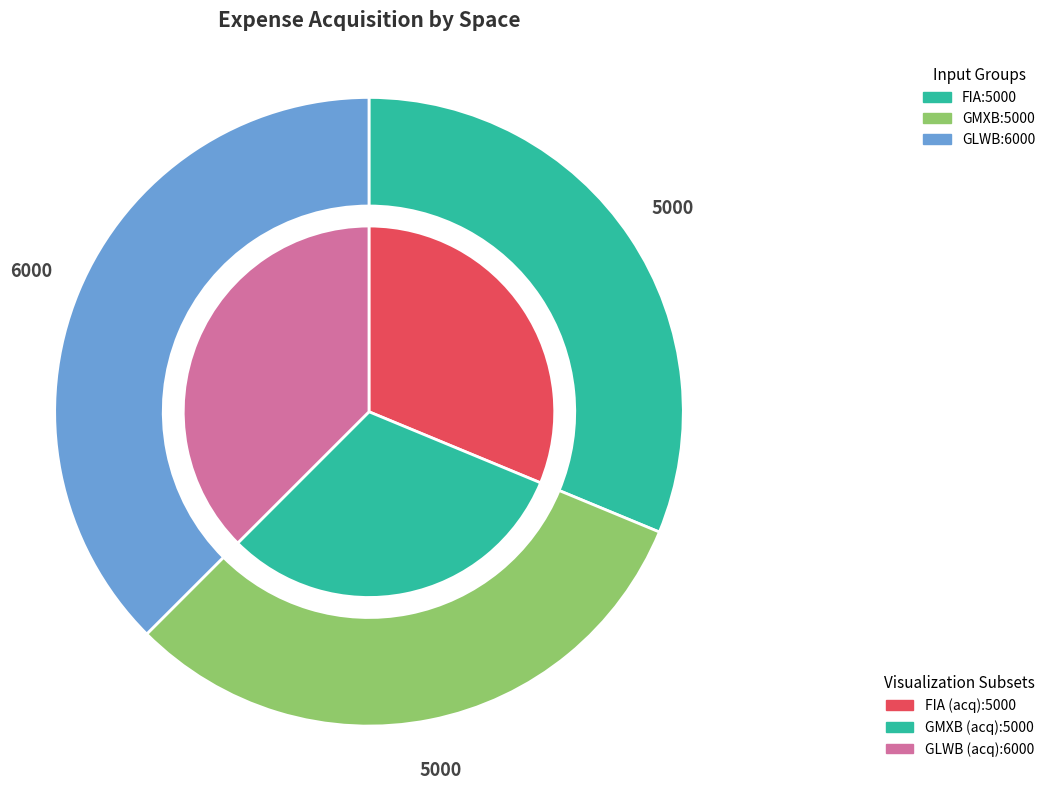

Is there a majority slice in this chart?

No